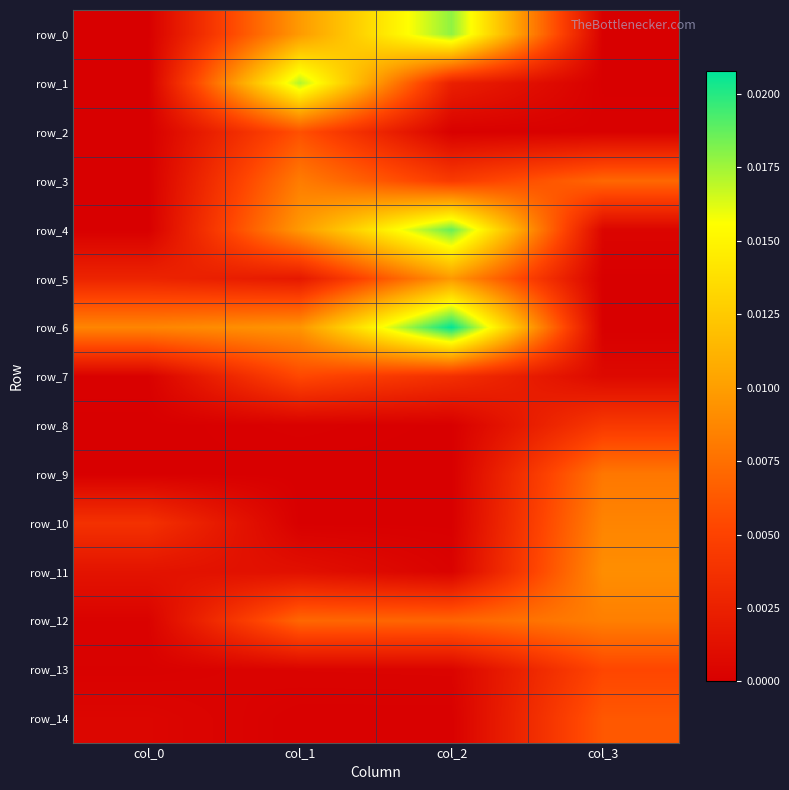

The value of row_11 at col_1 is 0.0. True or false?

False